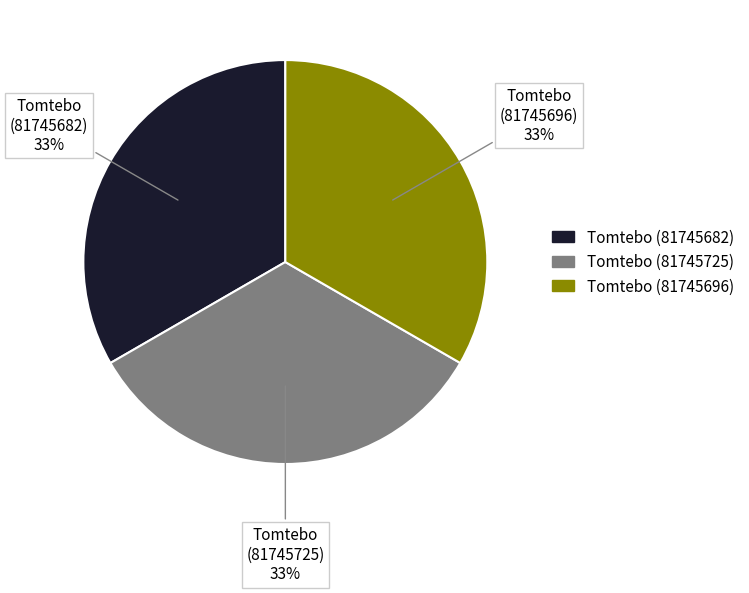

True or false: Tomtebo (81745696) accounts for 44% of the total.

False